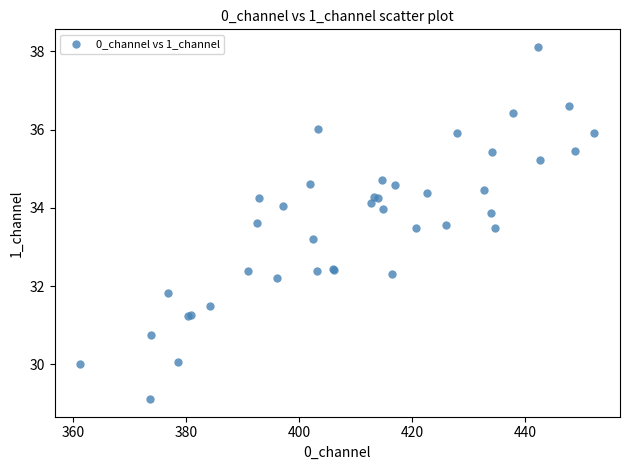

What Y value in the scatter plot is closest to 33?

33.2